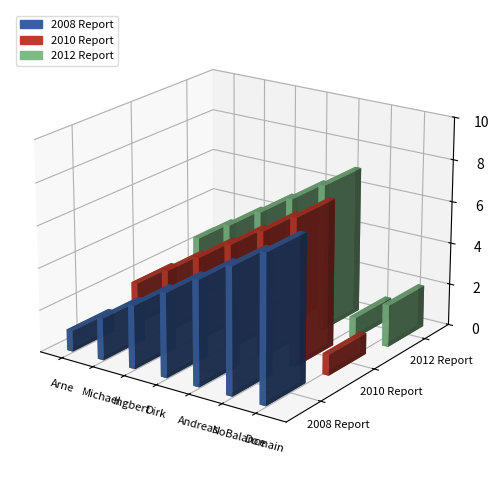

Is it true that 2012 Report equals 3 at Ingbert?

False